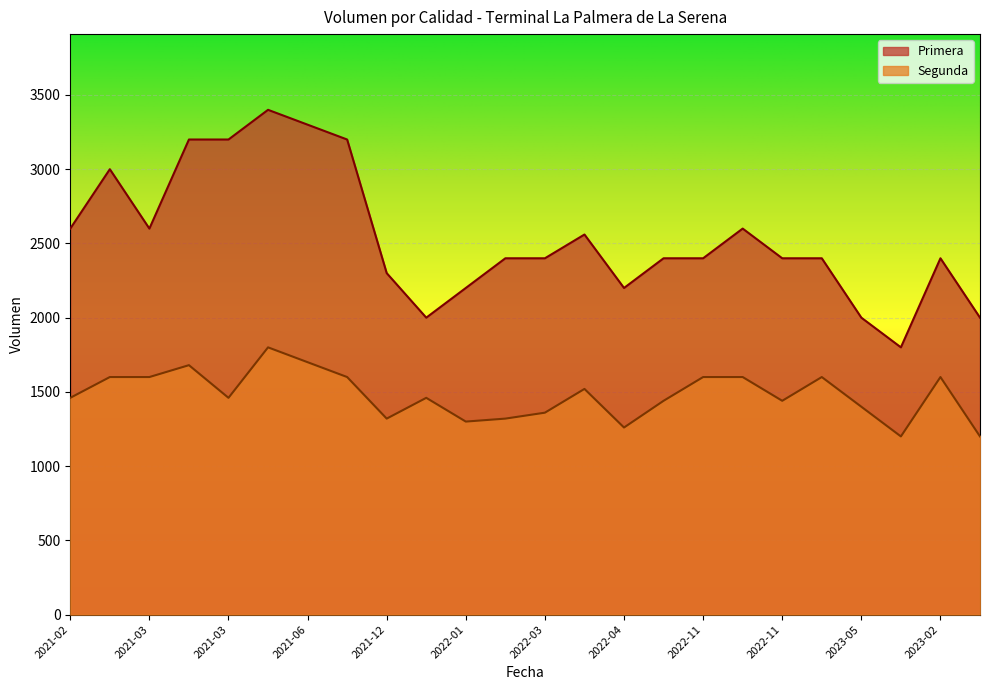

Which series has the widest spread of values?

Primera